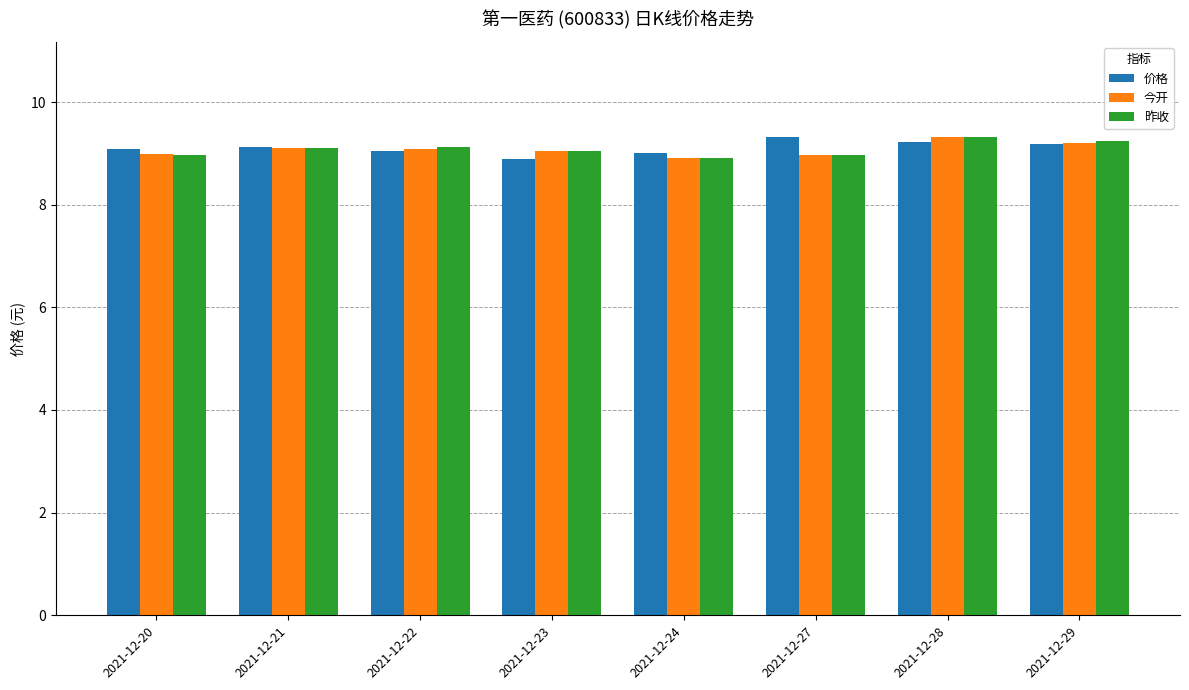

At how many categories does at least one series exceed 8?

8